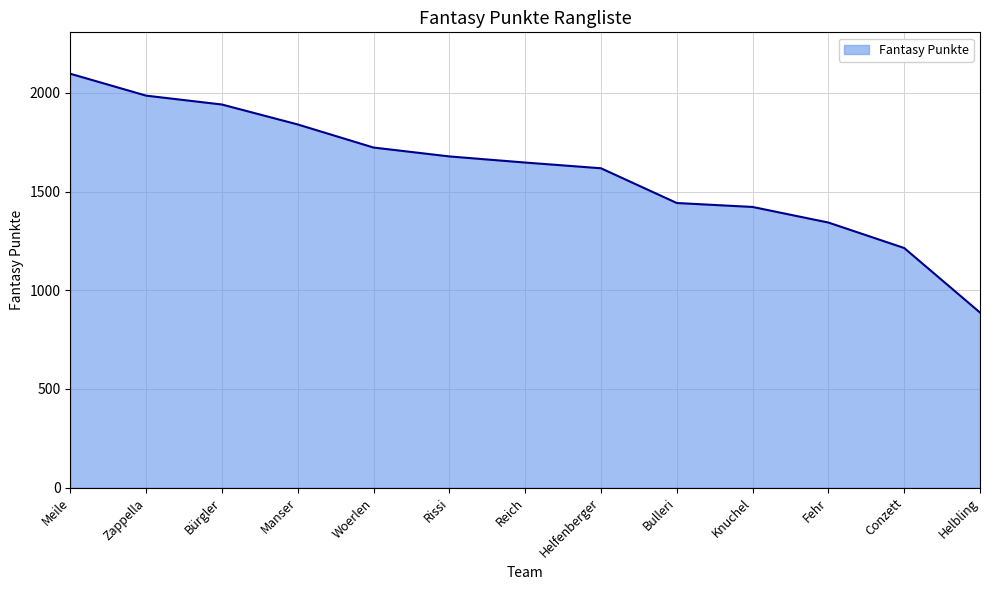

What is the smallest value displayed?

887